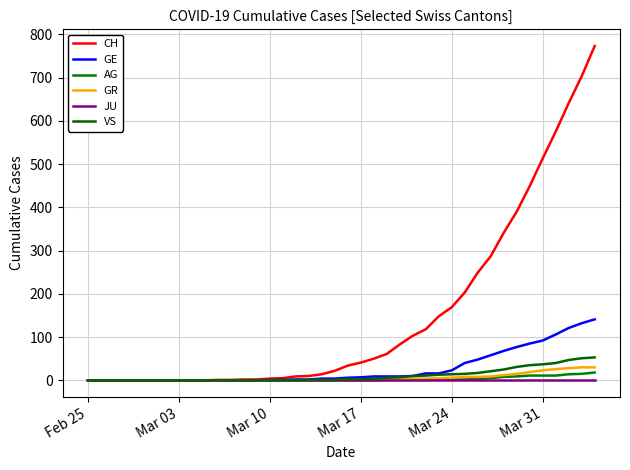

What are all the series names shown in the legend?

CH, GE, AG, GR, JU, VS